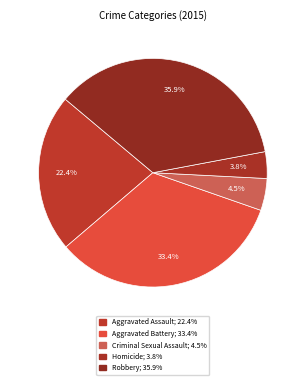

Count the number of slices in the pie.

5